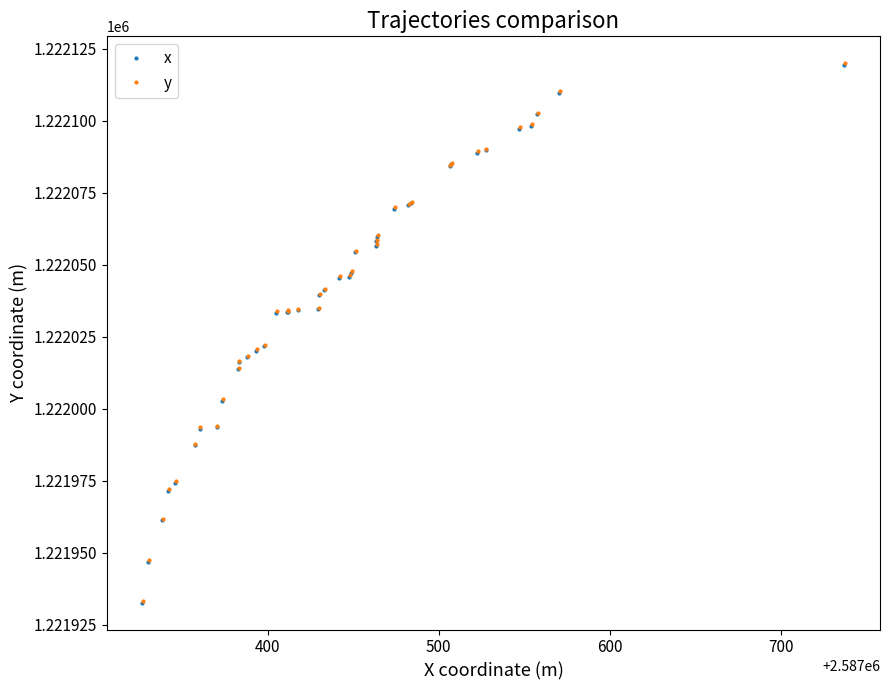

Reading left to right, what are all the values shown in this chart?

x: 1221932.7	1221946.9	1221961.2	1221971.6	1221974.3	1221987.3	1221993.1	1221993.7	1222002.8	1222013.7	1222016.2	1222017.9	1222020.1	1222021.7	1222033.3	1222033.6	1222033.7	1222034.2	1222034.6	1222039.5	1222041.2	1222045.5	1222045.8	1222047.3	1222054.4	1222056.7	1222058.1	1222059.7	1222069.5	1222070.6	1222071.5	1222084.3	1222085.0	1222088.9	1222089.9	1222097.2	1222098.4	1222102.3	1222109.8	1222119.5
y: 1221933.2	1221947.4	1221961.7	1221972.1	1221974.8	1221987.8	1221993.6	1221994.2	1222003.3	1222014.2	1222016.7	1222018.4	1222020.6	1222022.2	1222033.8	1222034.1	1222034.2	1222034.7	1222035.1	1222040.0	1222041.7	1222046.0	1222046.3	1222047.8	1222054.9	1222057.2	1222058.6	1222060.2	1222070.0	1222071.1	1222072.0	1222084.8	1222085.5	1222089.4	1222090.4	1222097.7	1222098.9	1222102.8	1222110.3	1222120.0